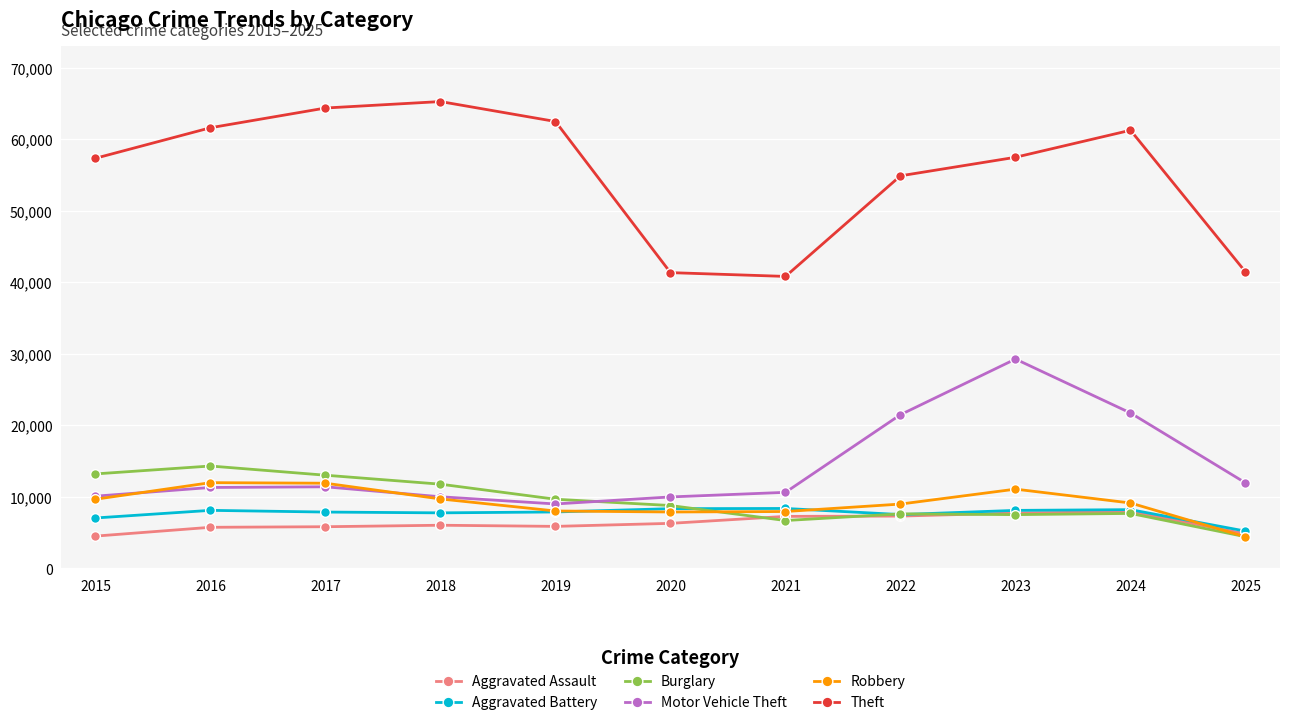

True or false: Motor Vehicle Theft and Aggravated Battery cross at least once.

False